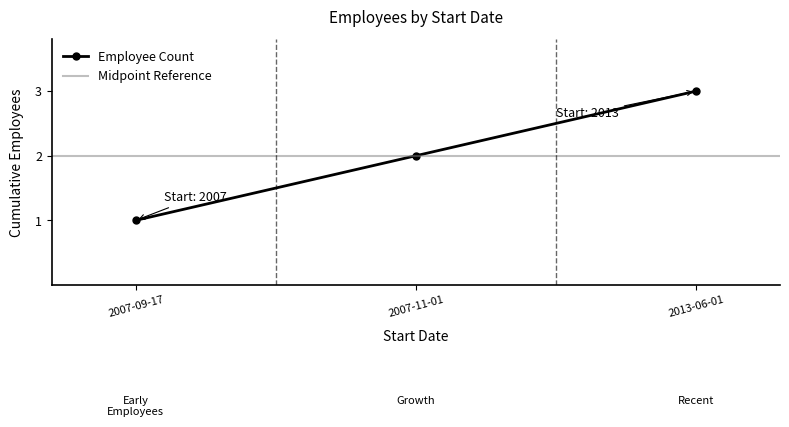

Reading left to right, what are all the values shown in this chart?

1	2	3